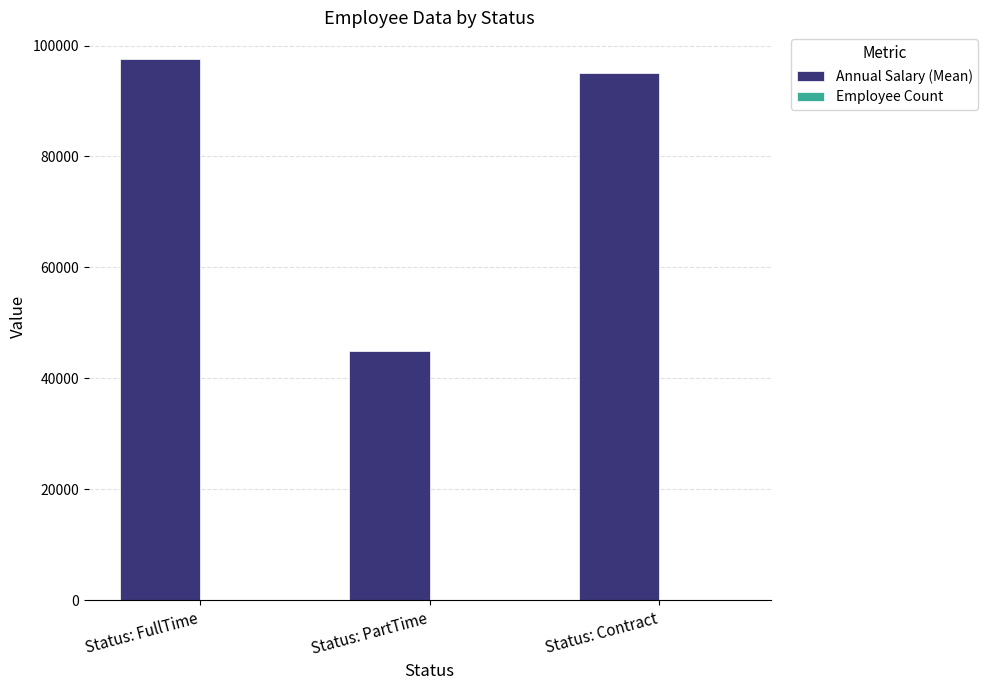

Which series has the largest total across all categories?

Annual Salary (Mean)